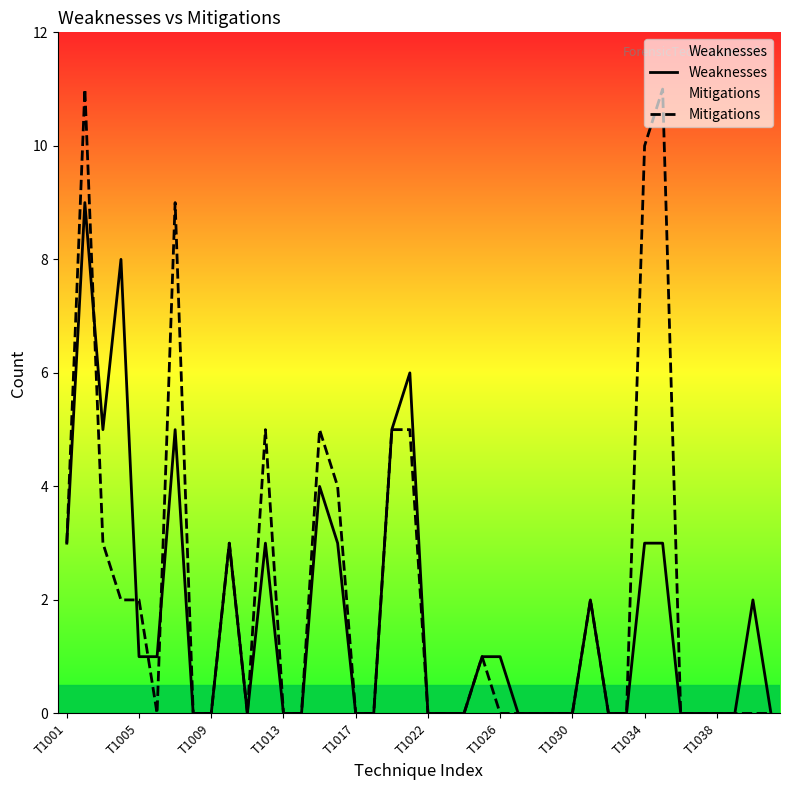

List the series in order of their peak value, lowest first.

Weaknesses, Mitigations